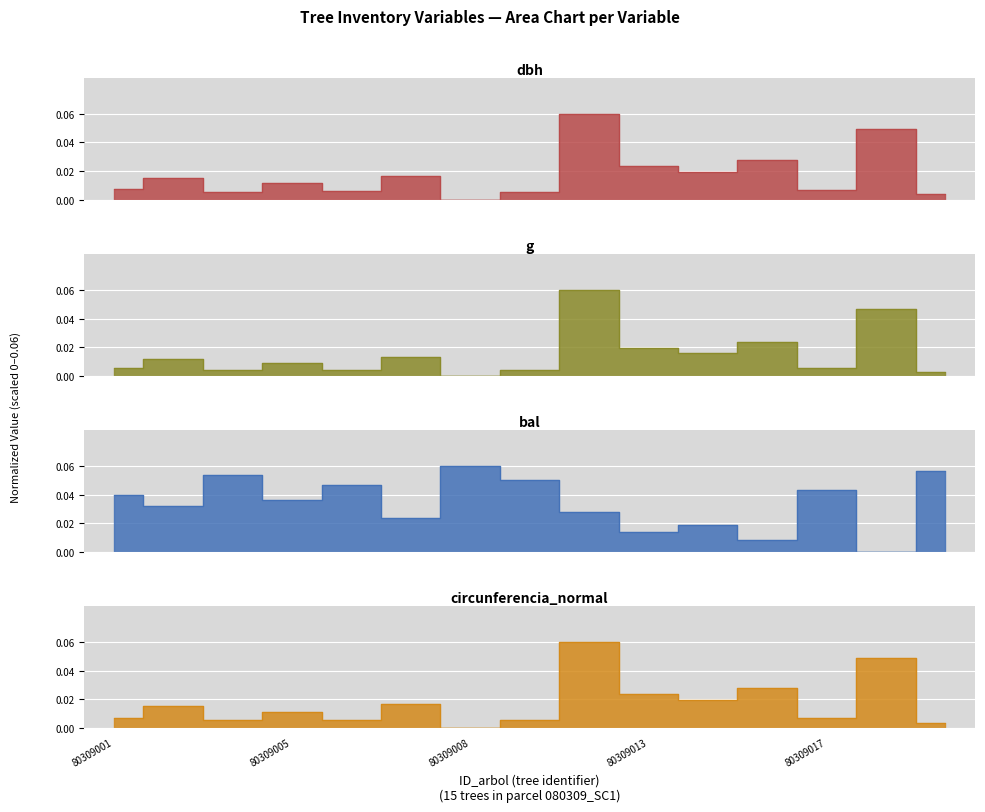

Reading left to right, list all the values displayed in this chart.

dbh: 80309001=0.0	80309002=0.0	80309003=0.0	80309005=0.0	80309006=0.0	80309007=0.0	80309008=0.0	80309010=0.0	80309011=0.1	80309013=0.0	80309015=0.0	80309016=0.0	80309017=0.0	80309019=0.0	80309020=0.0
g: 80309001=0.0	80309002=0.0	80309003=0.0	80309005=0.0	80309006=0.0	80309007=0.0	80309008=0.0	80309010=0.0	80309011=0.1	80309013=0.0	80309015=0.0	80309016=0.0	80309017=0.0	80309019=0.0	80309020=0.0
bal: 80309001=0.0	80309002=0.0	80309003=0.1	80309005=0.0	80309006=0.0	80309007=0.0	80309008=0.1	80309010=0.1	80309011=0.0	80309013=0.0	80309015=0.0	80309016=0.0	80309017=0.0	80309019=0.0	80309020=0.1
circunferencia_normal: 80309001=0.0	80309002=0.0	80309003=0.0	80309005=0.0	80309006=0.0	80309007=0.0	80309008=0.0	80309010=0.0	80309011=0.1	80309013=0.0	80309015=0.0	80309016=0.0	80309017=0.0	80309019=0.0	80309020=0.0